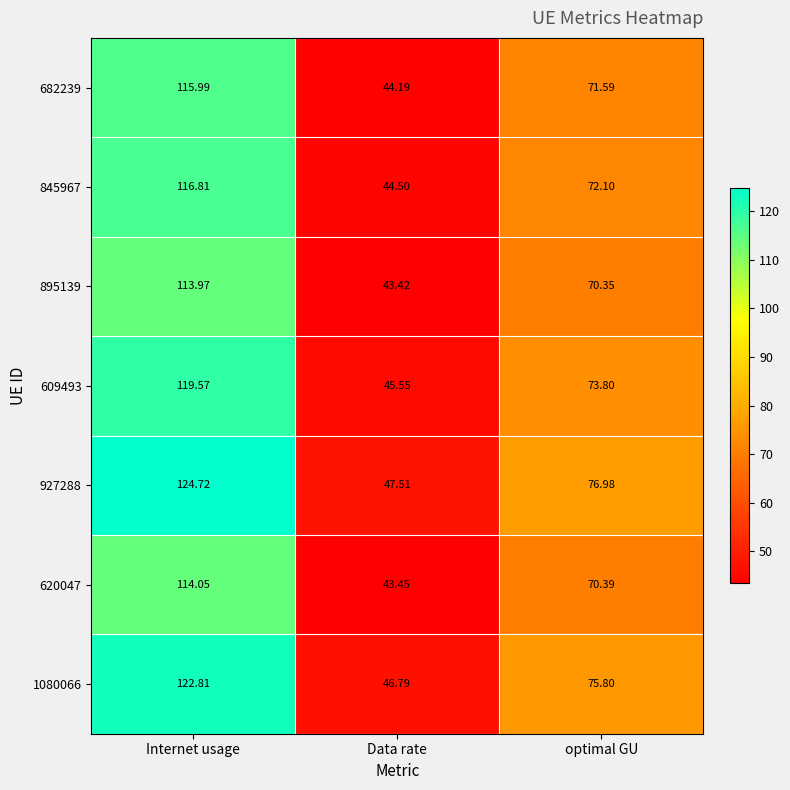

At which category is the sum across all series the highest?

Internet usage